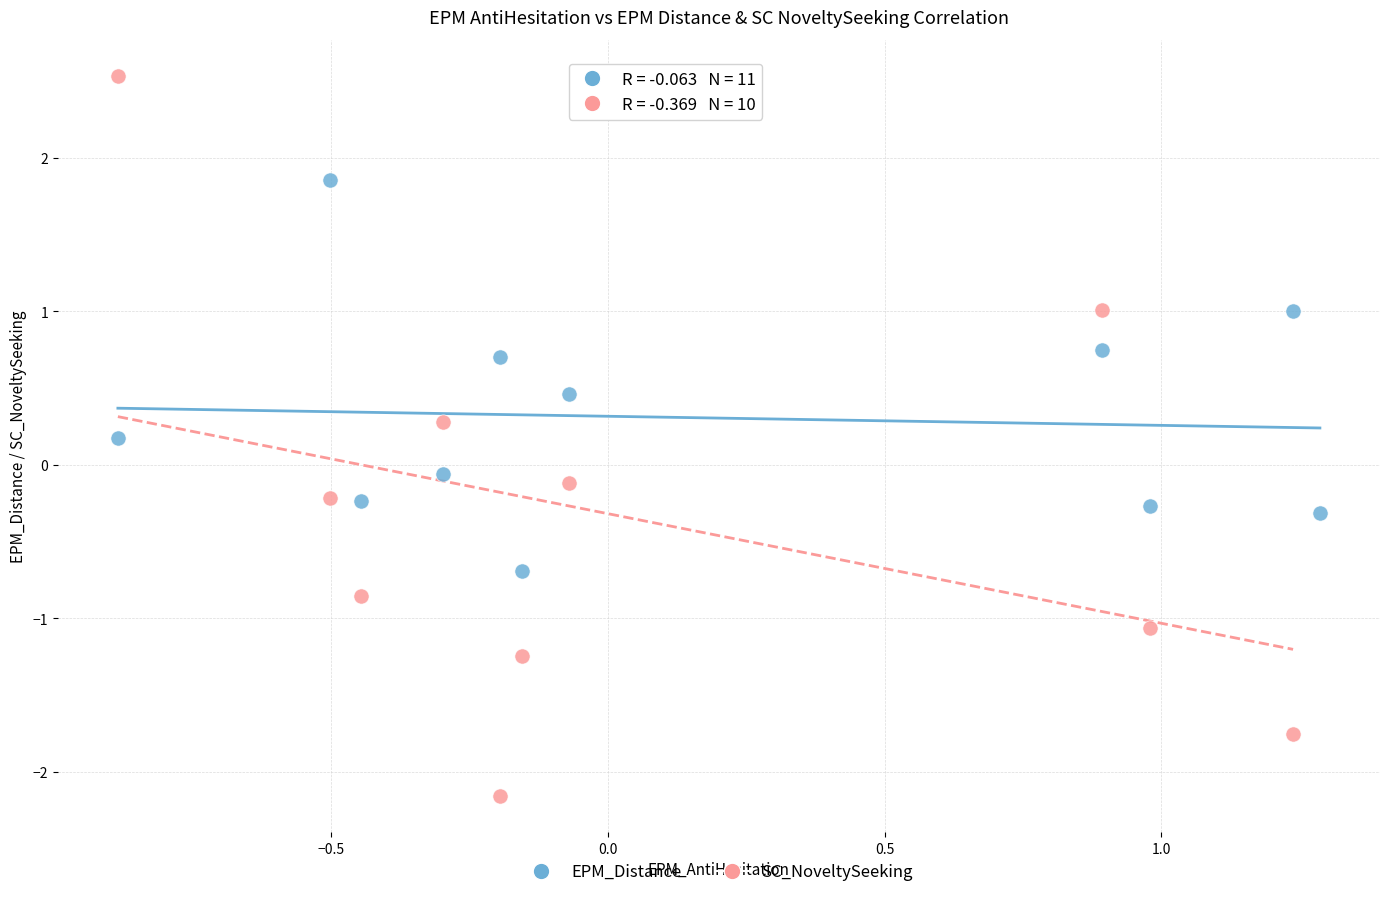

Which series contains the highest Y value?

SC_NoveltySeeking